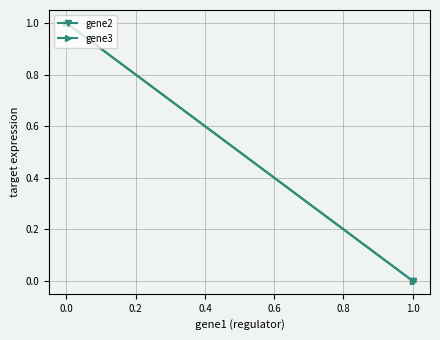

Reading left to right, extract all data points from this chart.

gene2: 1	0	0
gene3: 1	0	0